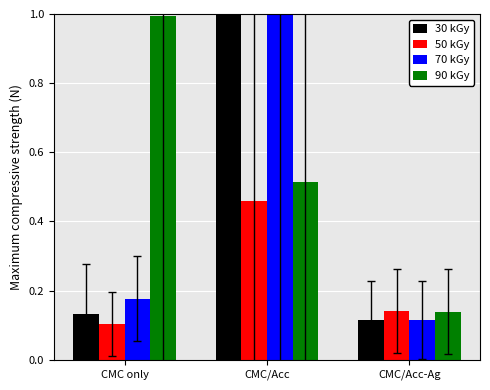

What is the label of the 2nd bar from the left?

CMC/Acc